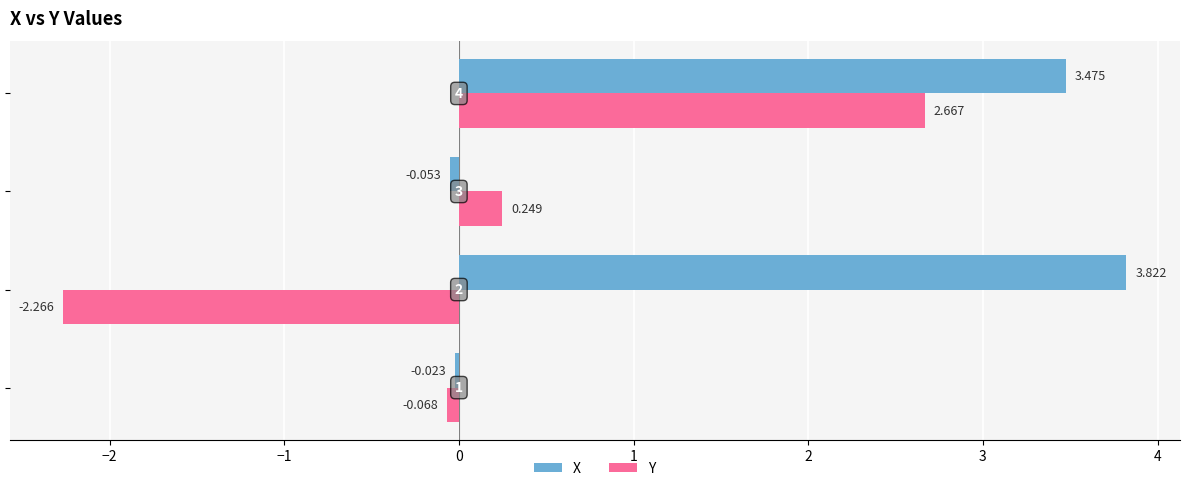

List the series in order of their overall mean, highest first.

X, Y